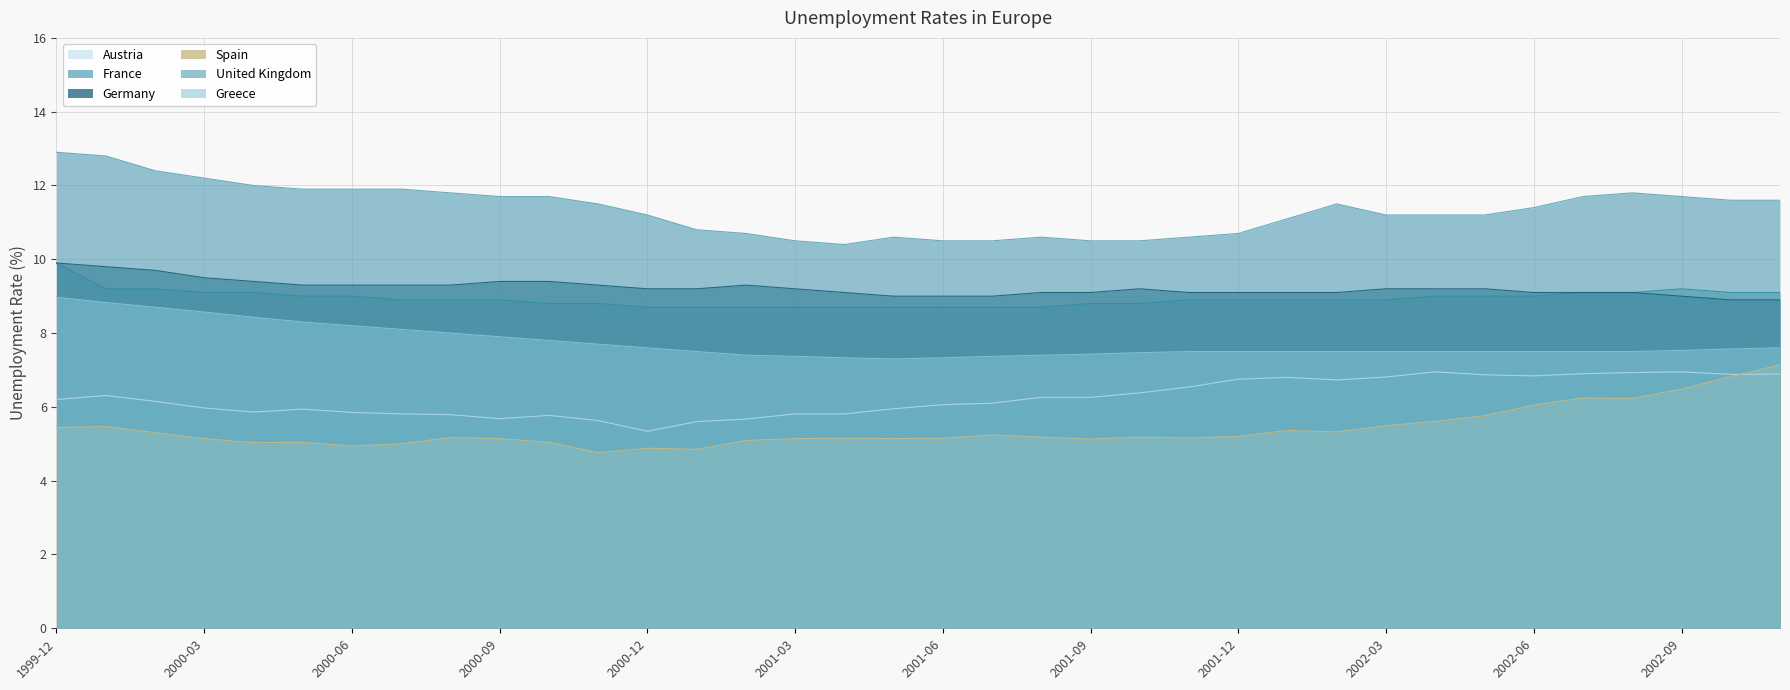

What is the value of the United Kingdom point at the 29th from the left?

11.2